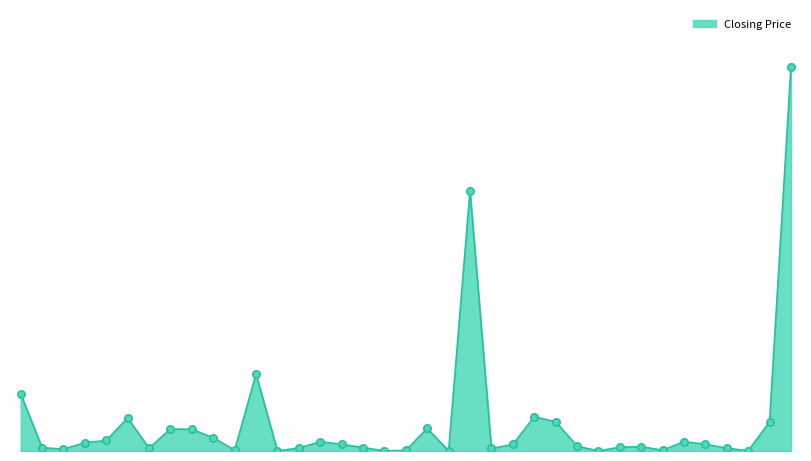

How many lines are shown in the chart?

1